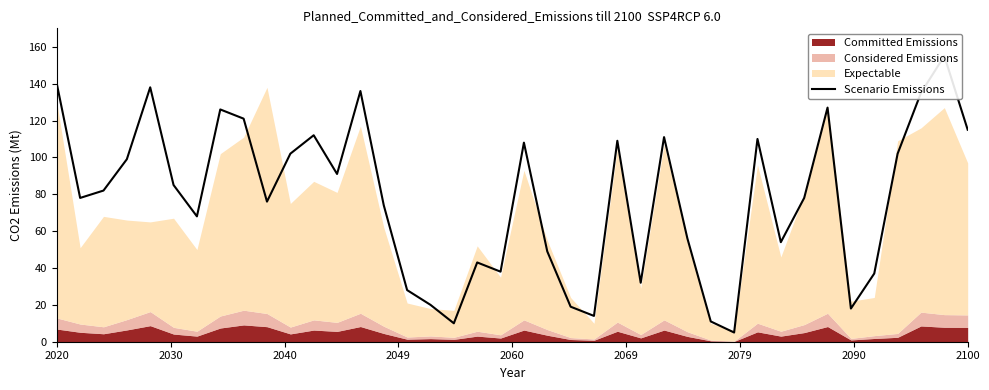

How many points are lower than both their immediate neighbors (excluding endpoints)?

11